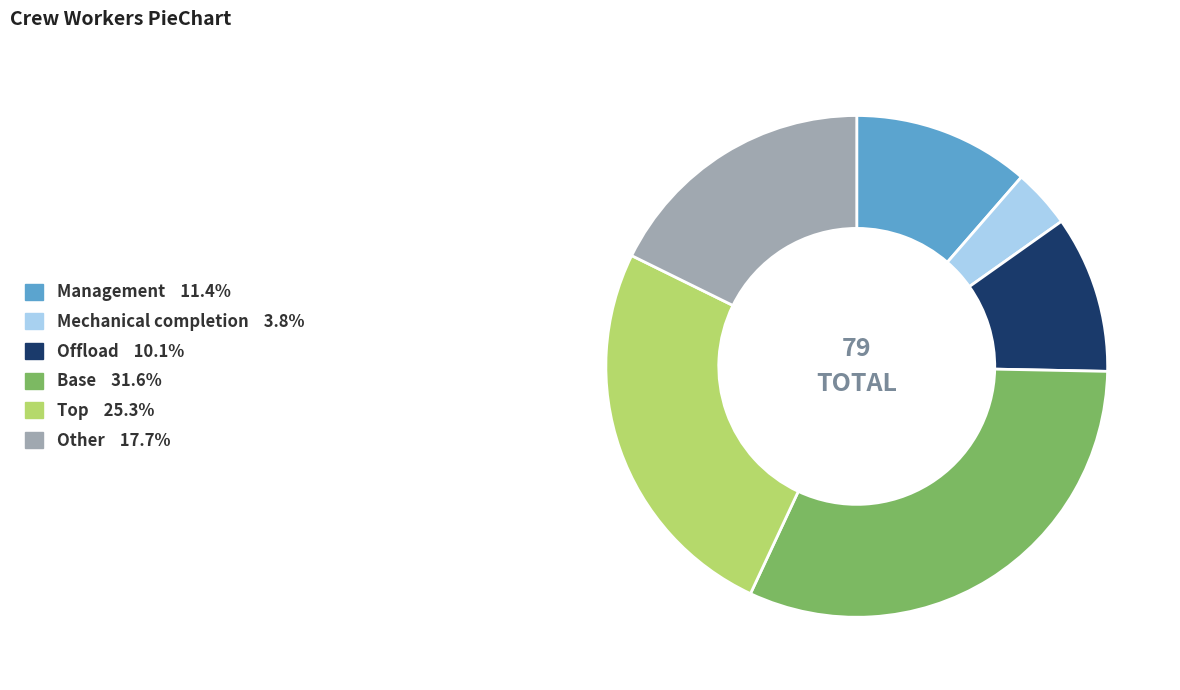

Count the number of slices in the pie.

6